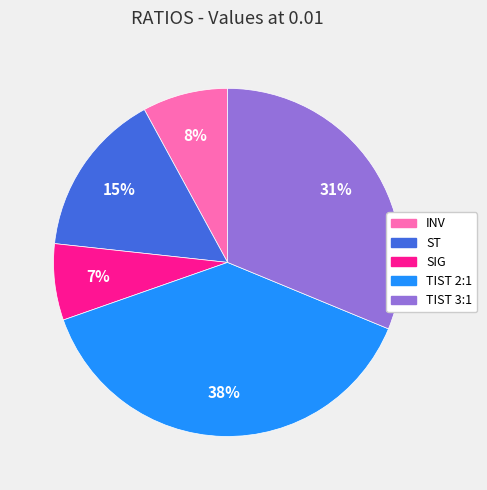

Do INV and TIST 2:1 together represent more than half of the pie?

No